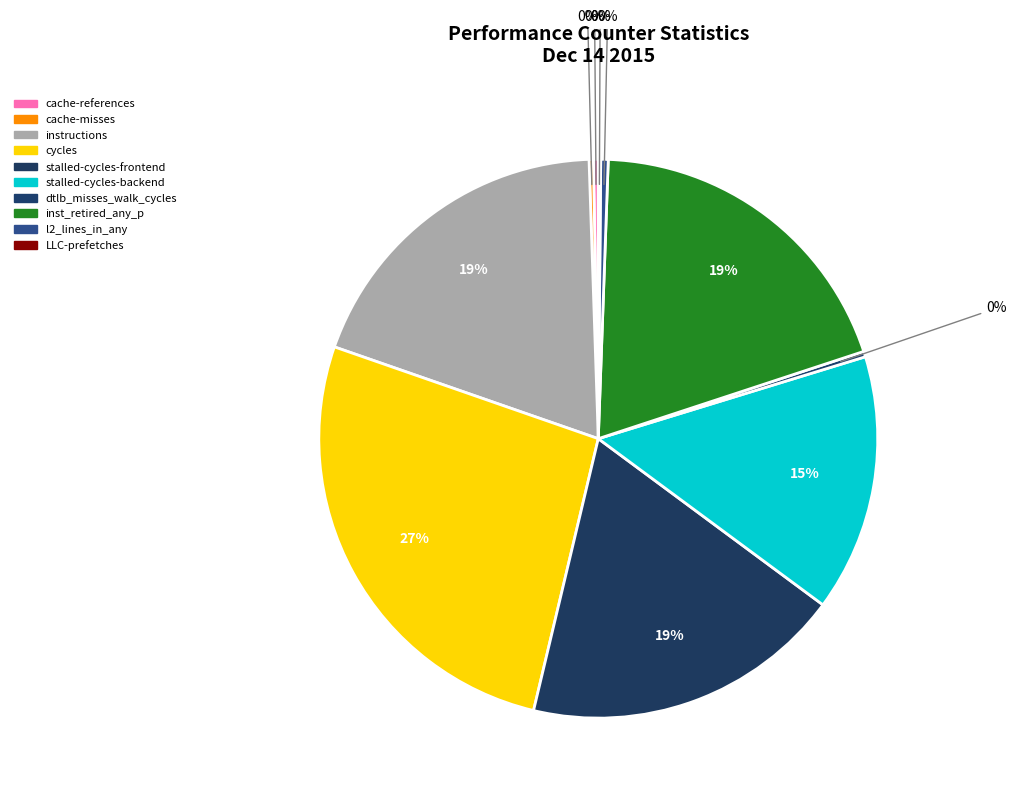

Is there a majority slice in this chart?

No